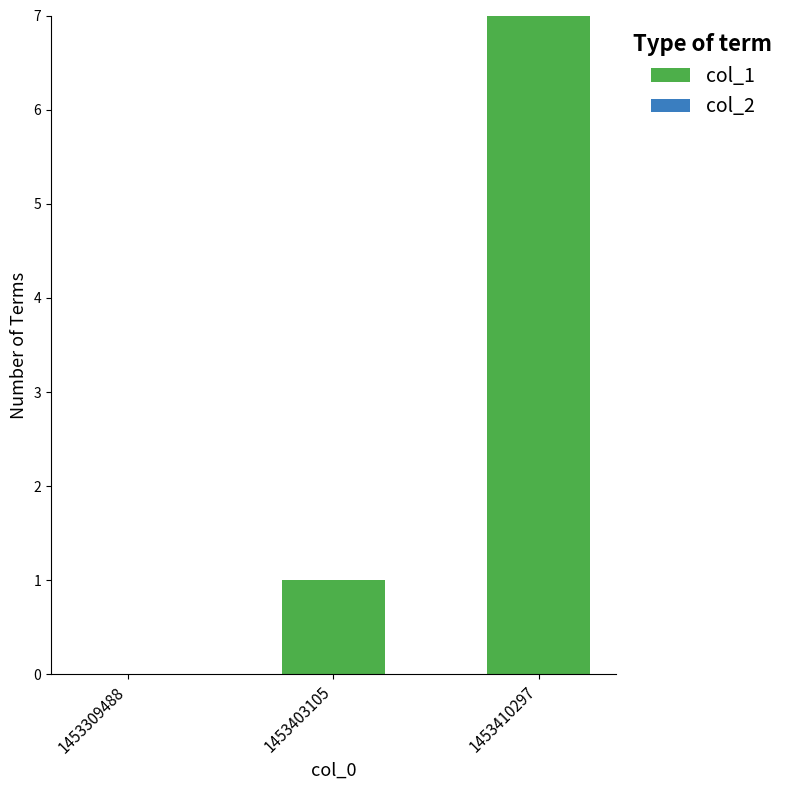

At which label is the value closest to 3?

1453403105